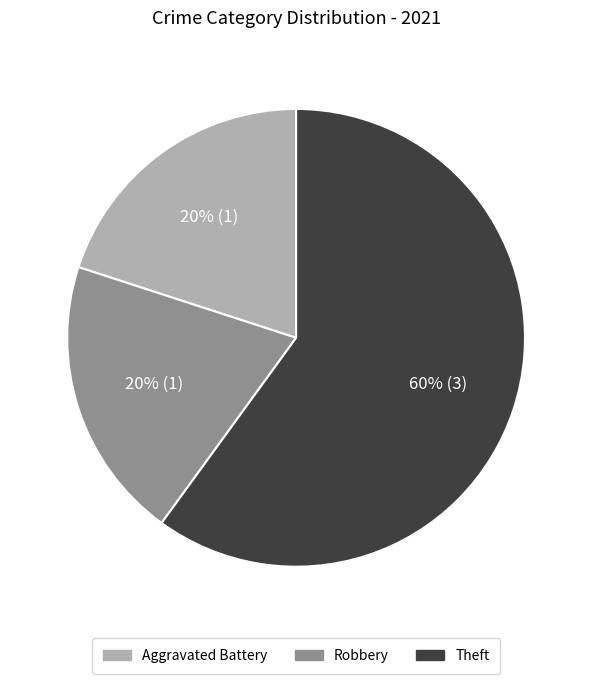

Is the sum of Robbery and Theft greater than half?

Yes